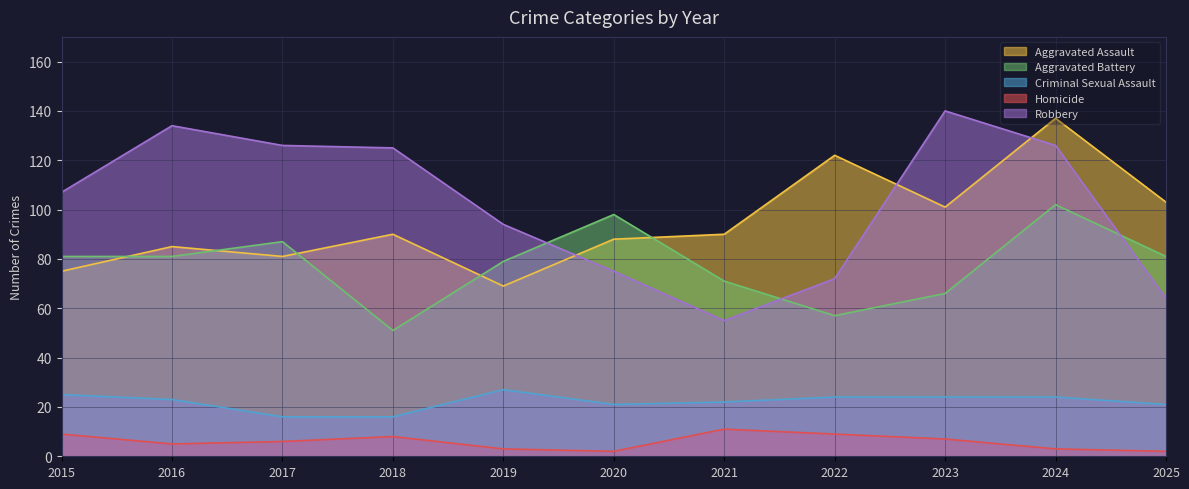

What are all the series names shown in the legend?

Aggravated Assault, Aggravated Battery, Criminal Sexual Assault, Homicide, Robbery